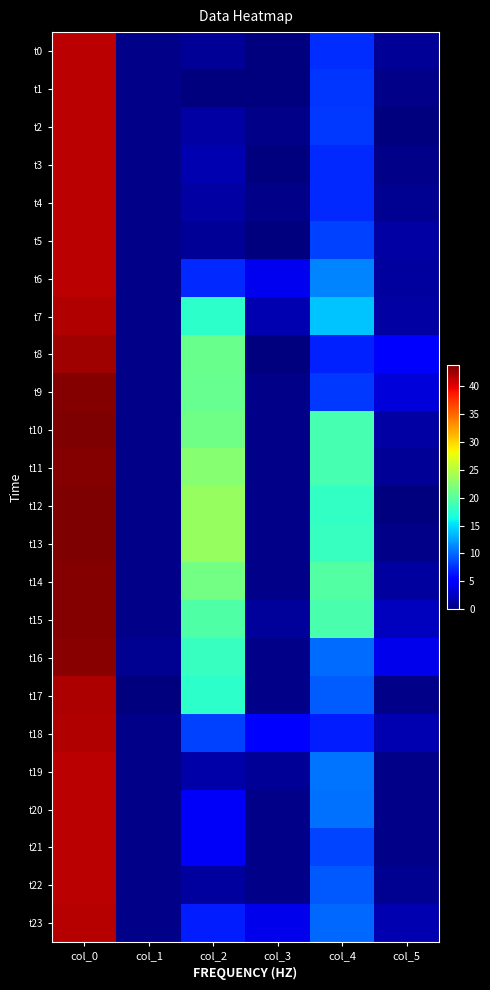

Between col_0 and col_1, which series saw the biggest shift?

t13